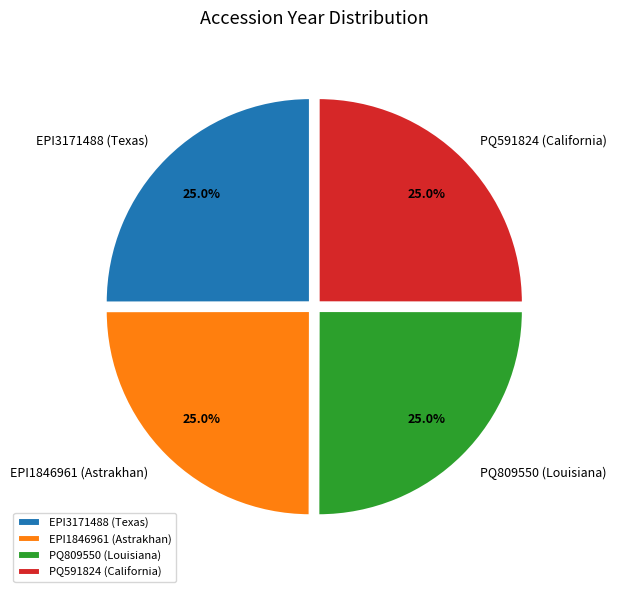

Count the number of slices in the pie.

4